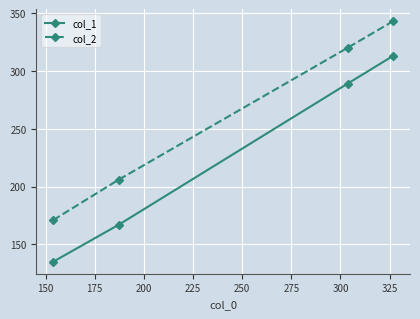

How many series are shown in this chart?

2